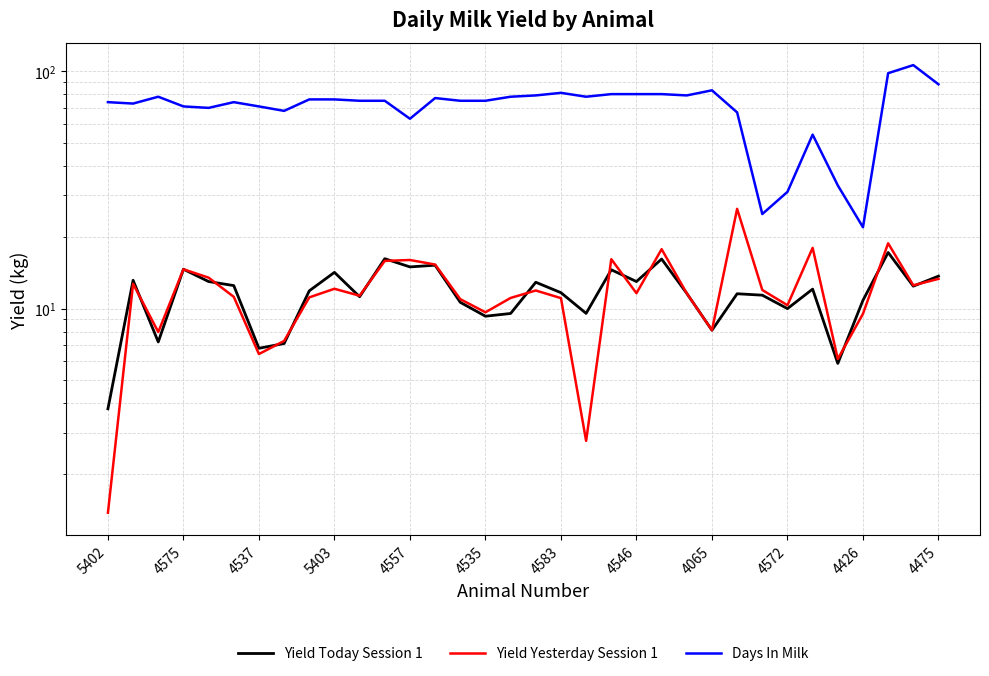

What is the approximate value of Yield Yesterday Session 1 at 19?

2.8